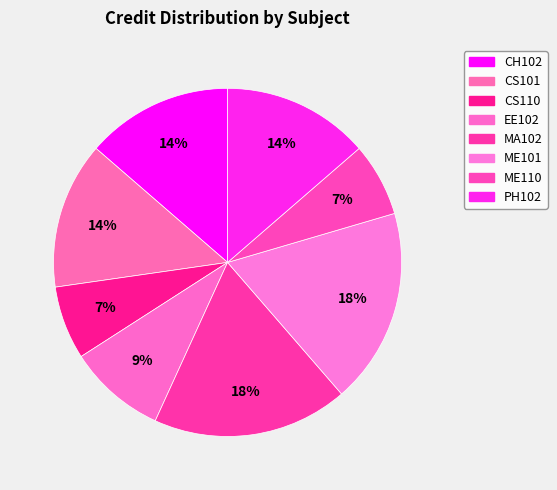

Which slice is the smallest?

CS110